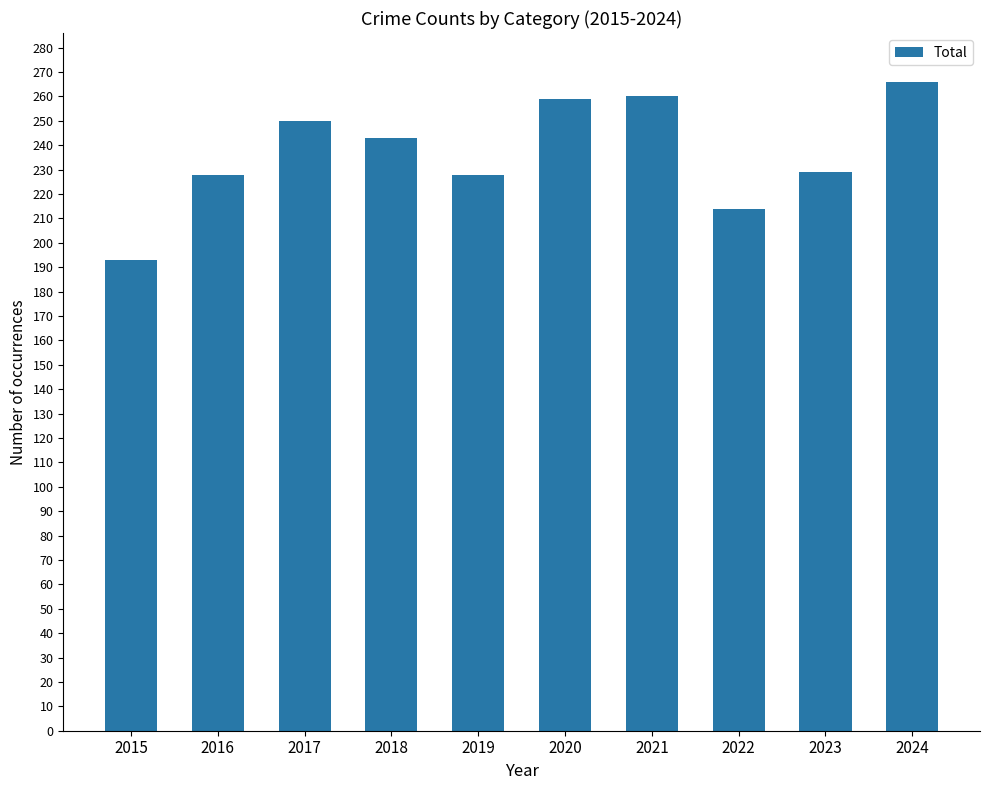

What is the value of the 2nd bar from the left?

228